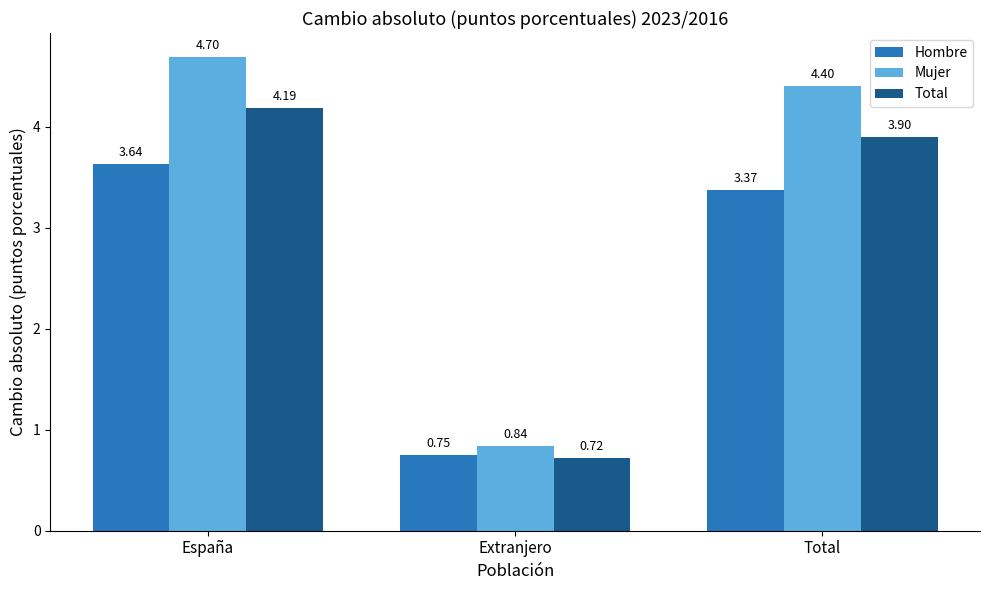

True or false: Total has a value of 2.5 at España.

False